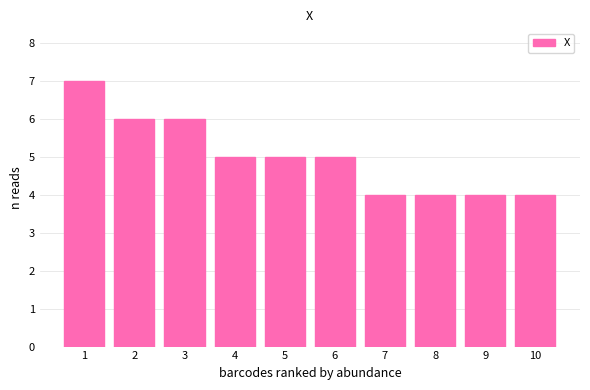

Reading right to left, what are all the values shown in this chart?

4	4	4	4	5	5	5	6	6	7